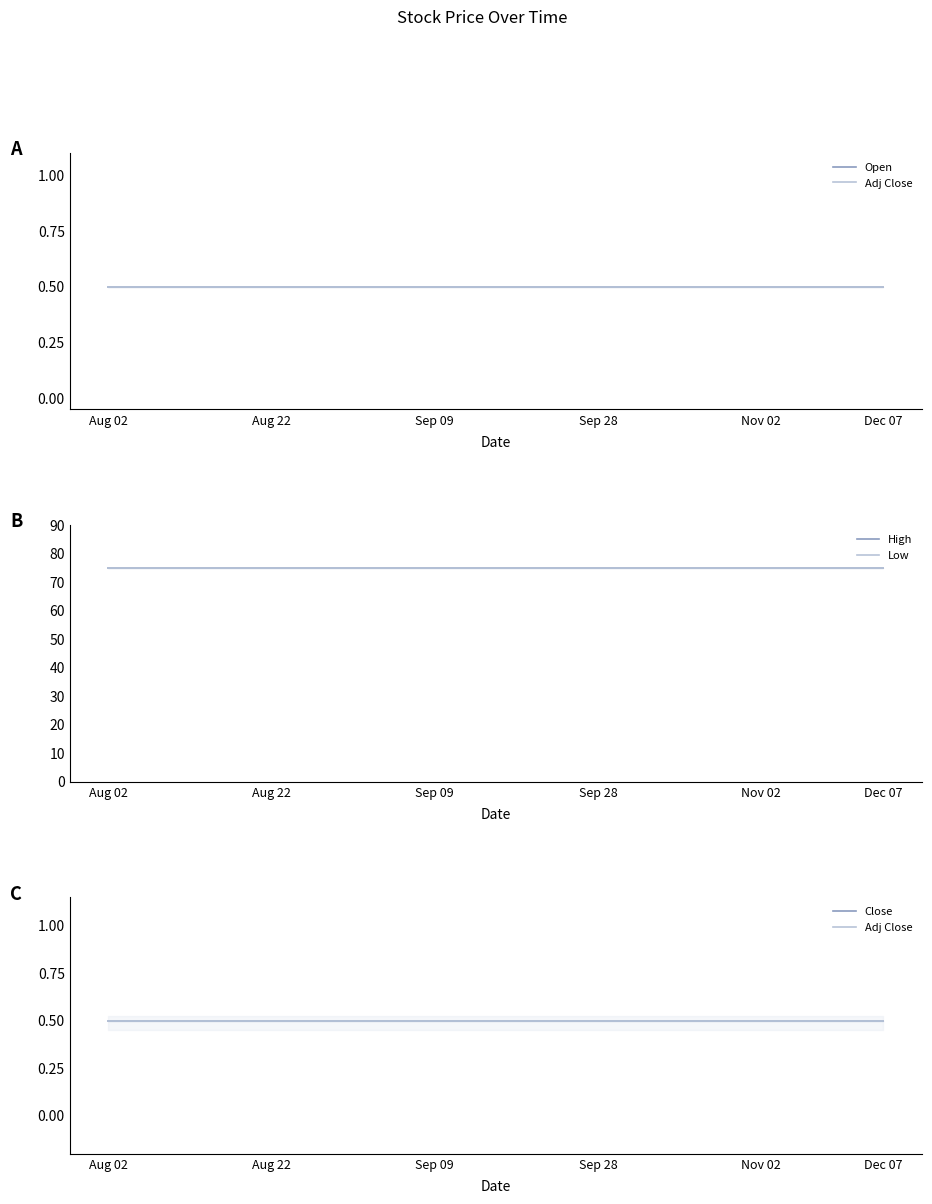

Which series has the largest range (max minus min)?

Open